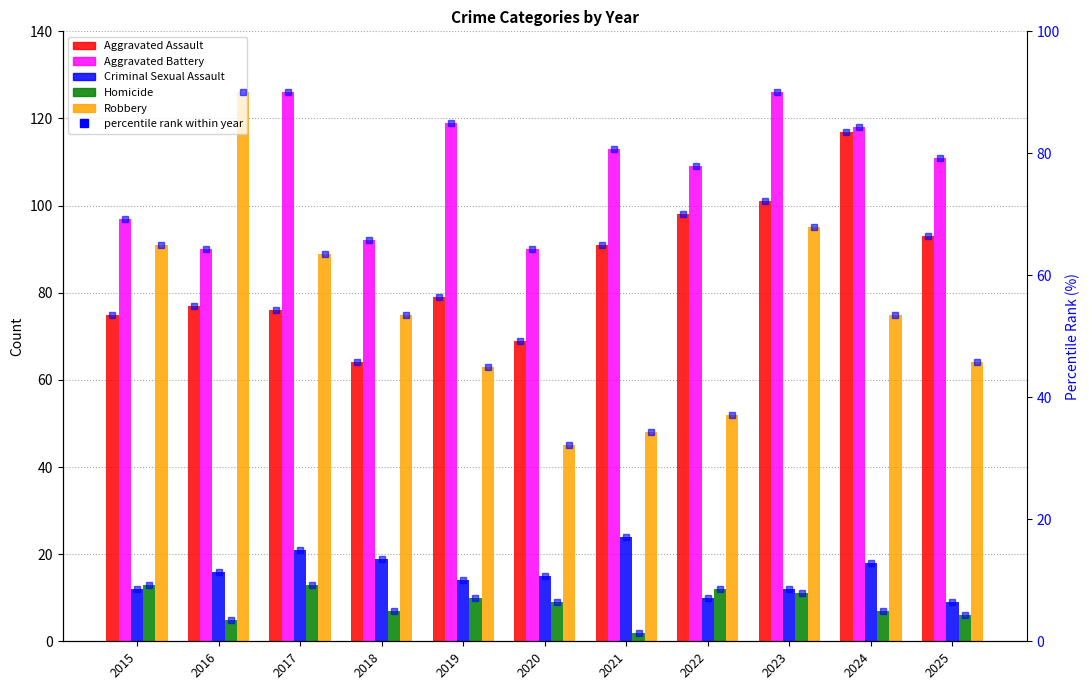

Is it true that Homicide equals 2 at 2021?

True